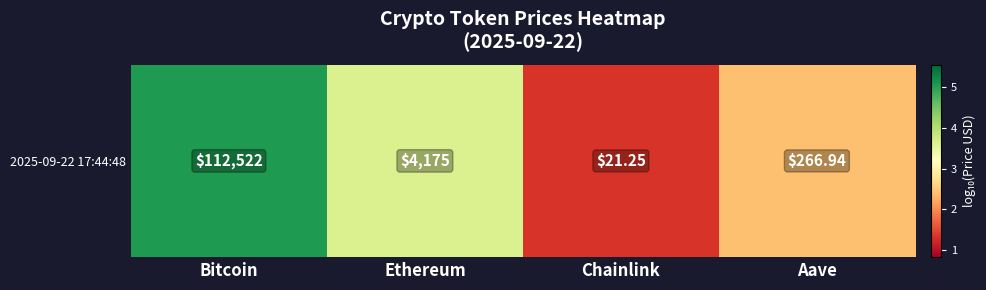

Where is the data nearest to the value 3?

Aave